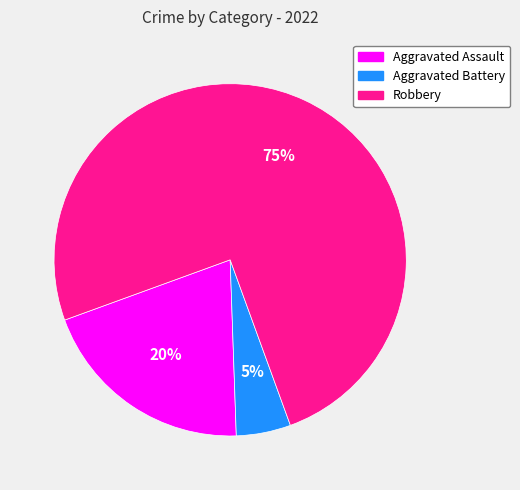

To the nearest percent, what portion does Aggravated Battery represent?

5%